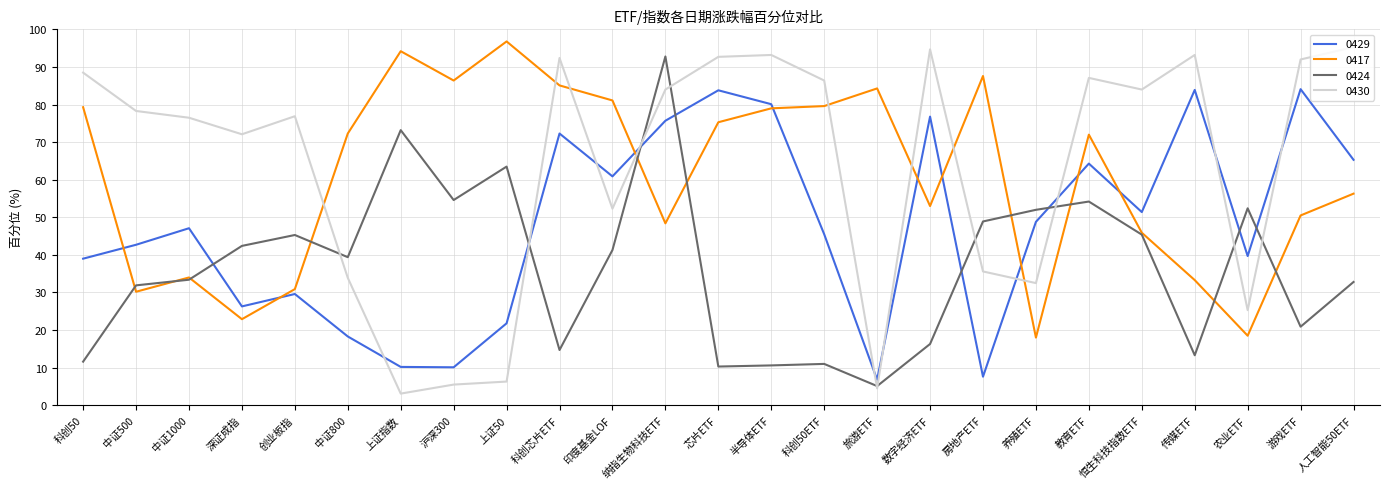

True or false: 0429 has a value of 84.1 at 游戏ETF.

True